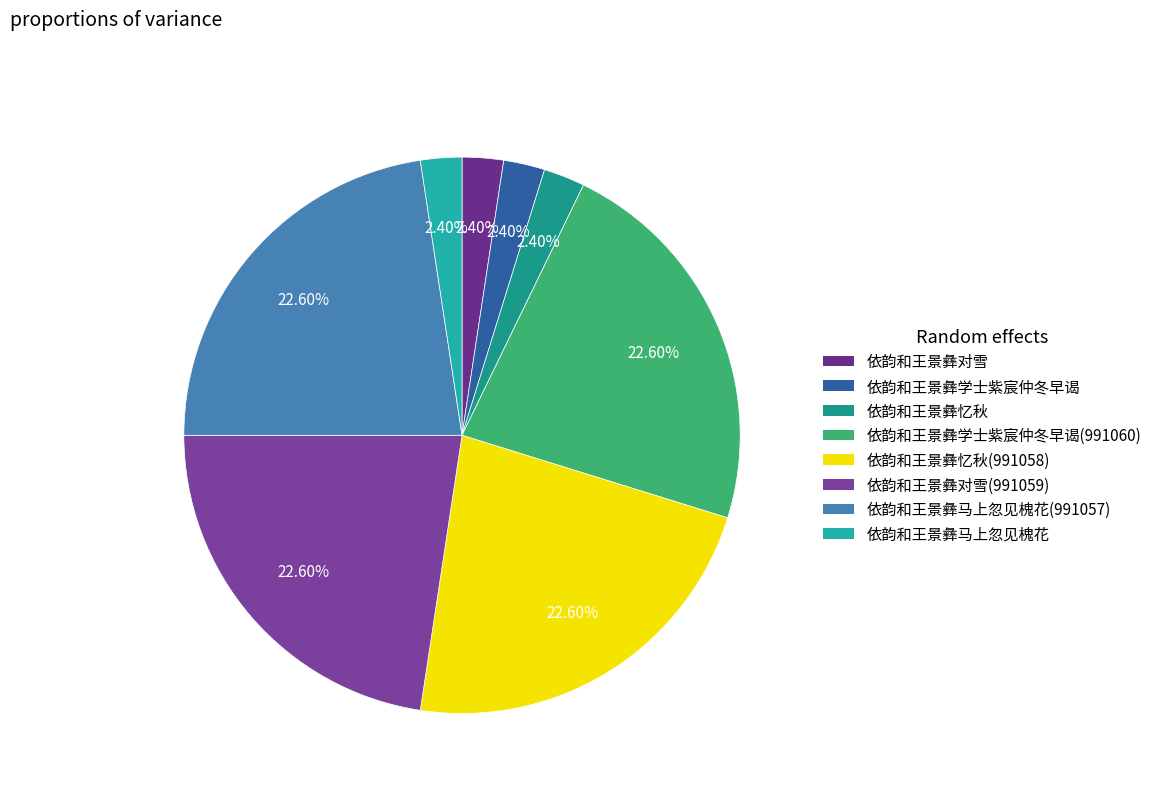

What is the largest slice in the pie chart?

依韵和王景彝学士紫宸仲冬早谒(991060)